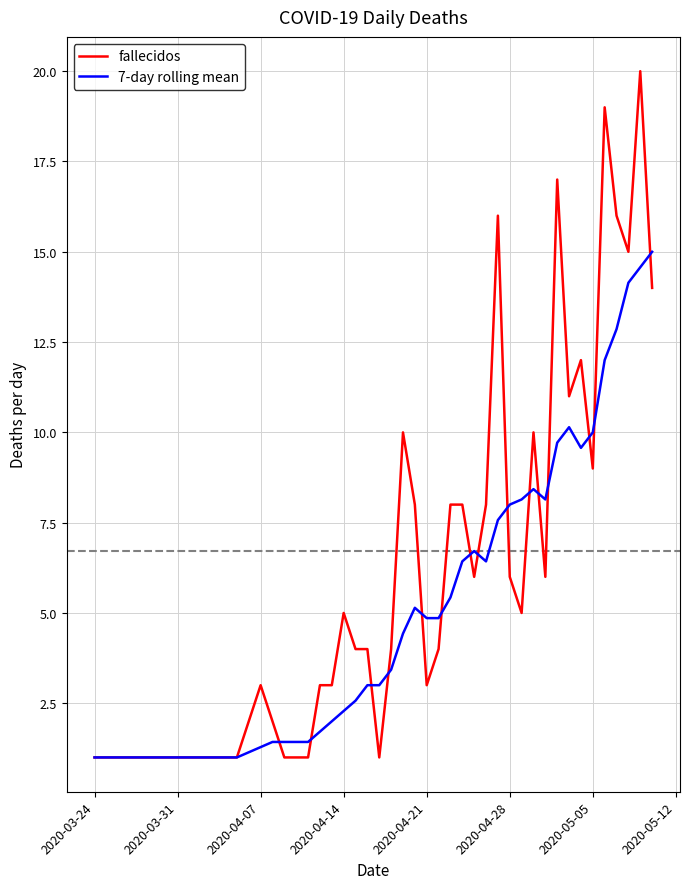

Rank the series by their maximum value, from highest to lowest.

fallecidos, 7-day rolling mean